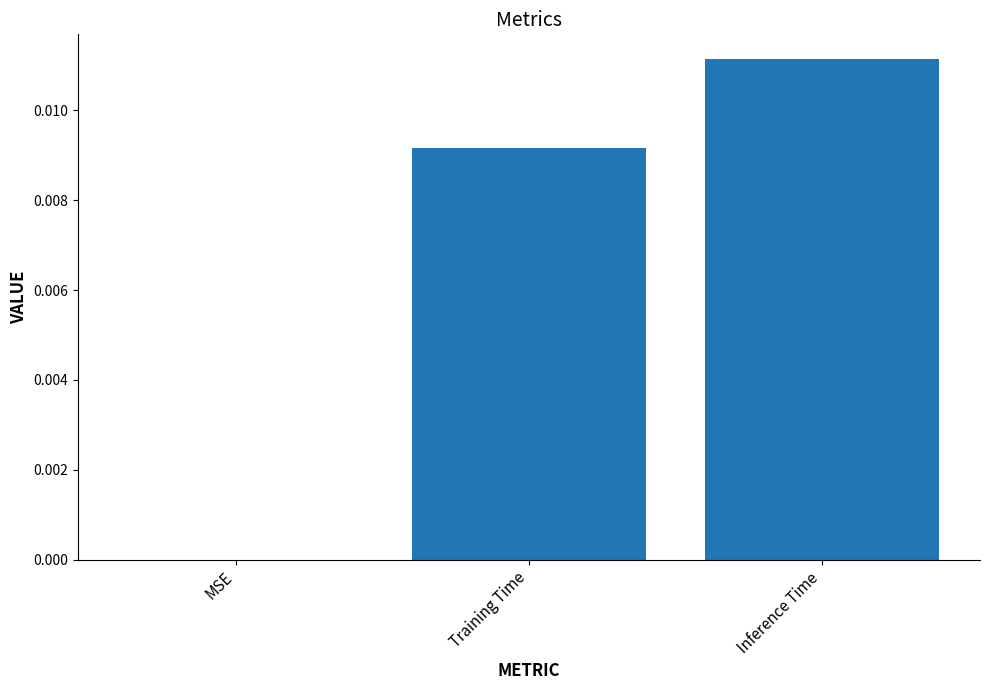

The value at MSE is 0.0. True or false?

True